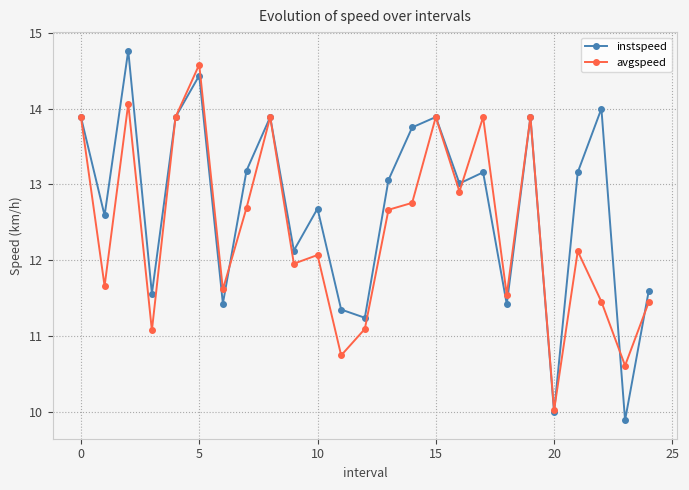

True or false: instspeed has more than 0 points higher than both neighbors.

True